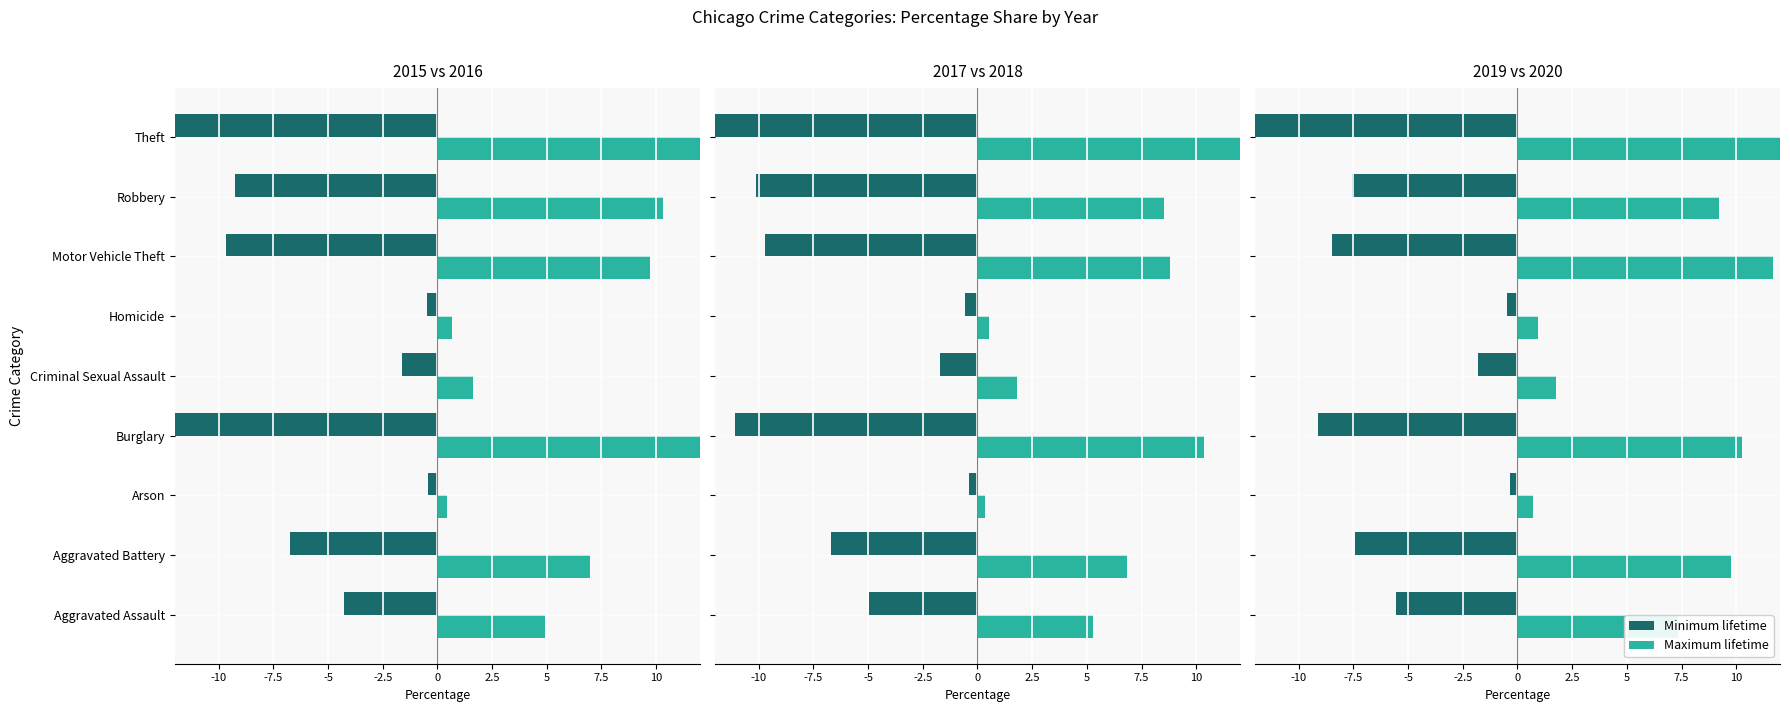

Which series changed the most between Arson and Criminal Sexual Assault?

Minimum lifetime